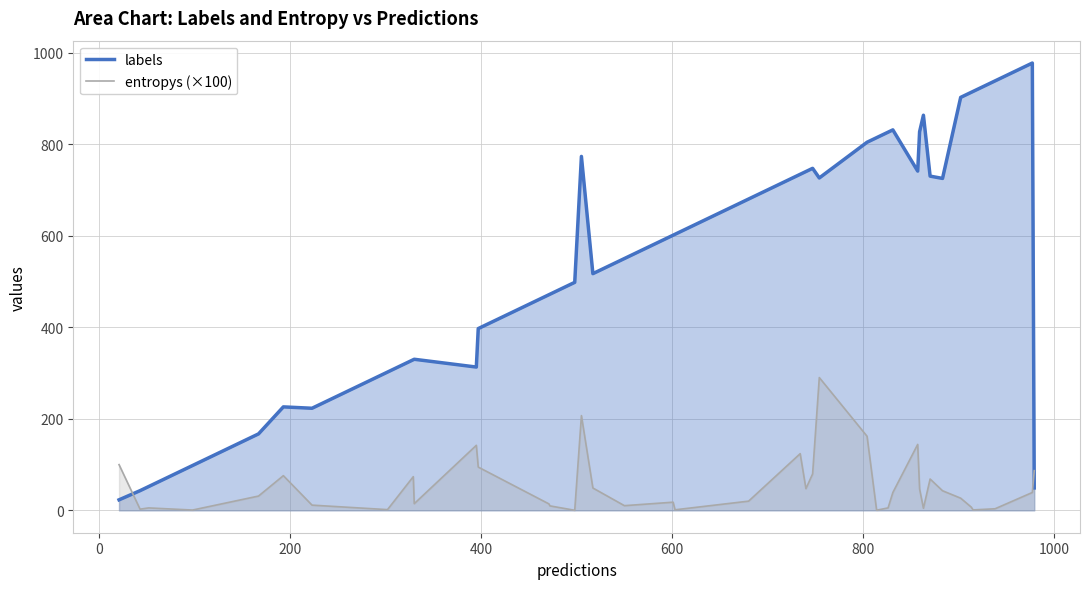

List the series in order of their peak value, lowest first.

entropys (×100), labels